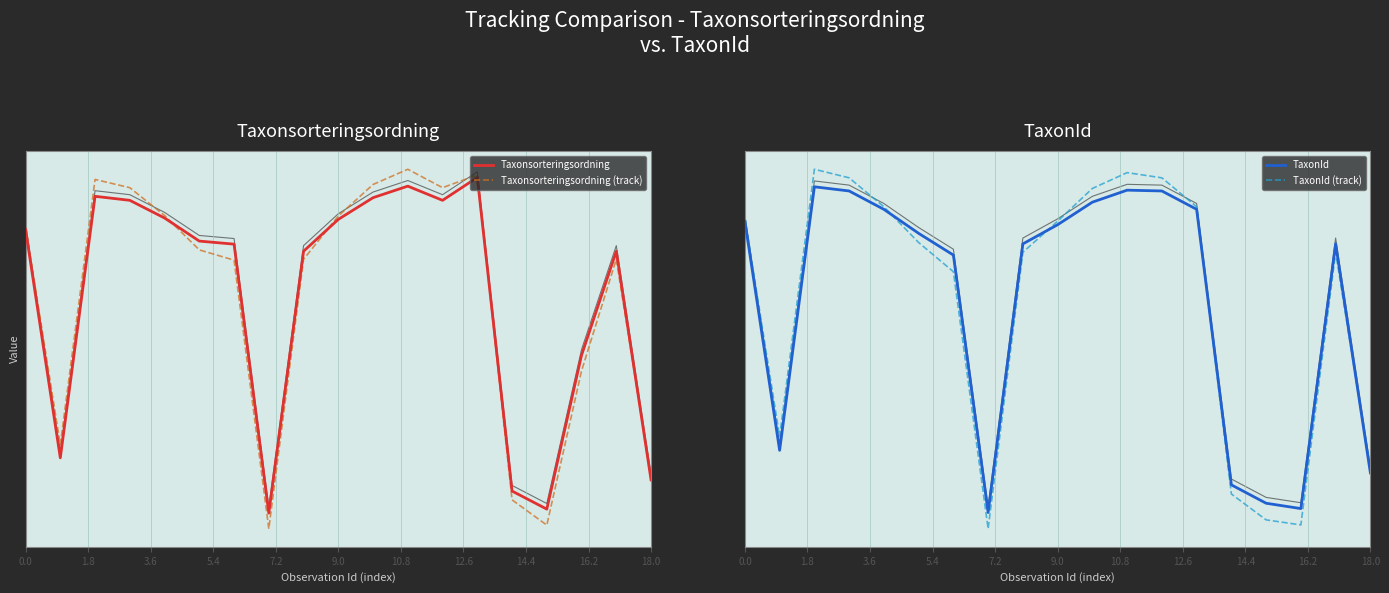

At which category is the sum across all series the highest?

11